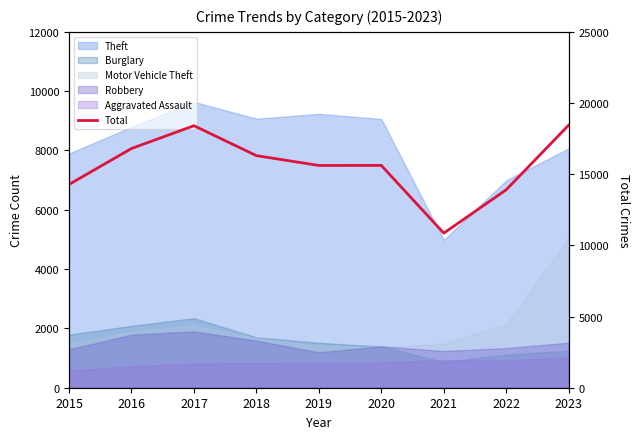

Does the chart have visible grid lines?

No